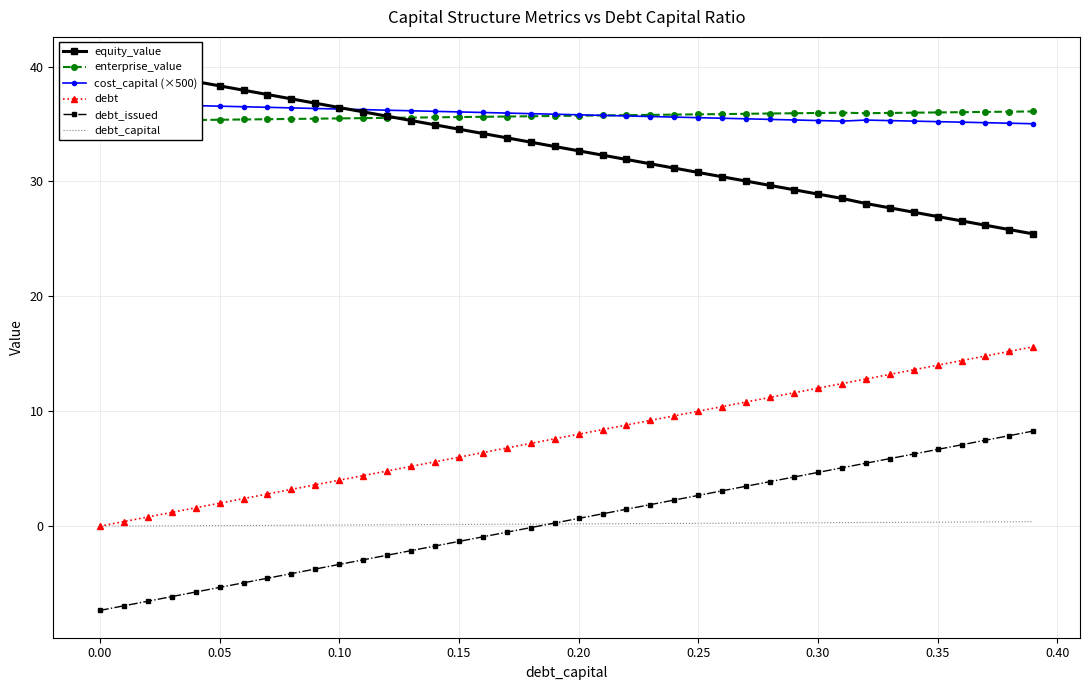

What is the lowest value of the enterprise_value series?

35.3